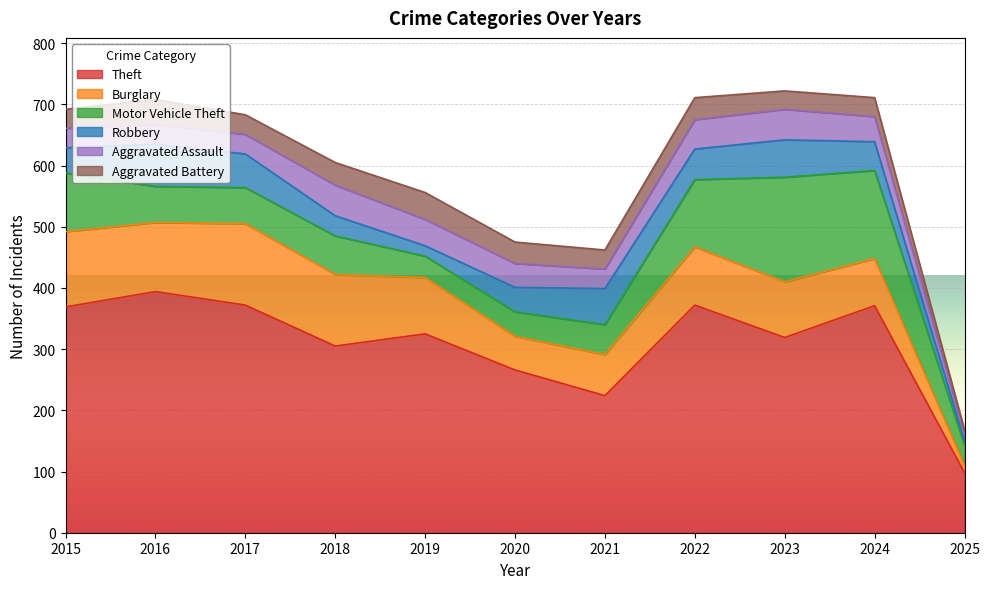

What is the value of the Theft point at the 9th from the left?

319